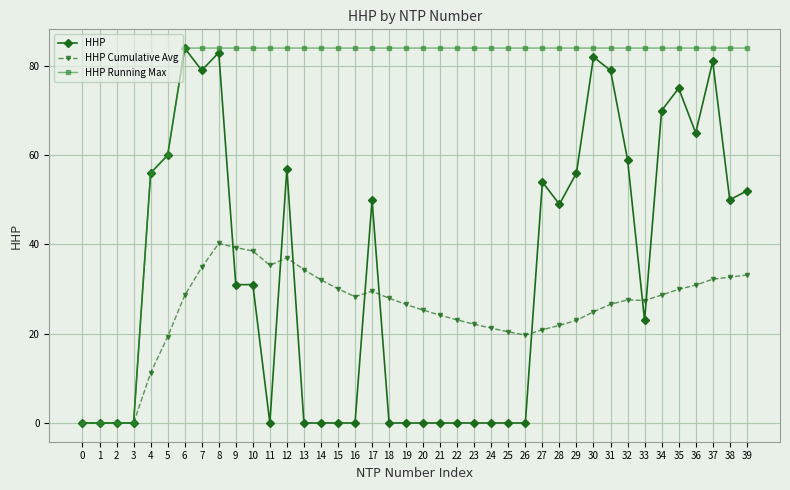

Rank the series at 24 from highest to lowest value.

HHP Running Max, HHP Cumulative Avg, HHP